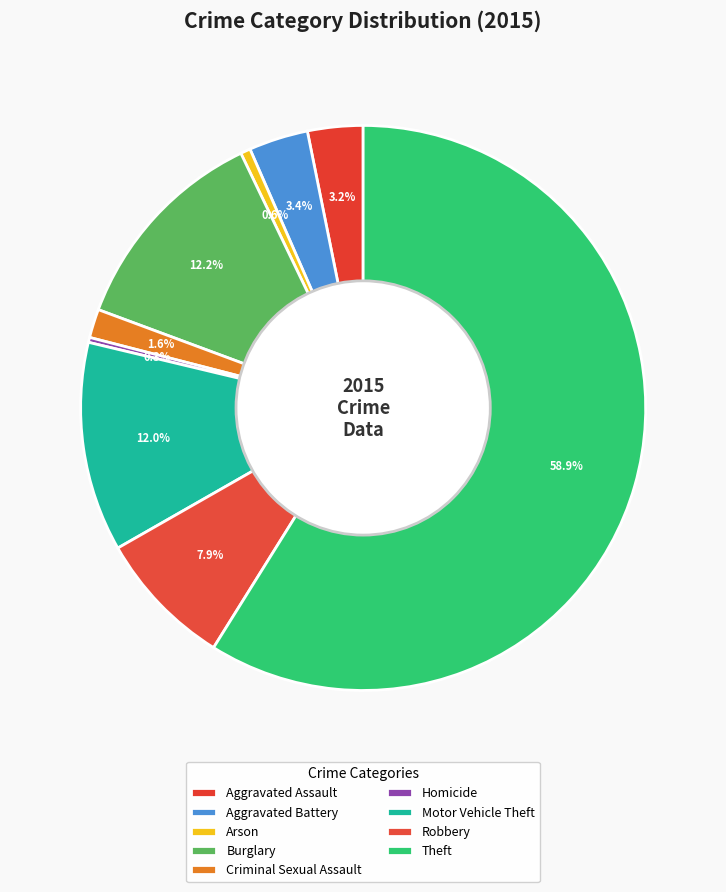

To the nearest percent, what percentage of the pie is Criminal Sexual Assault?

2%